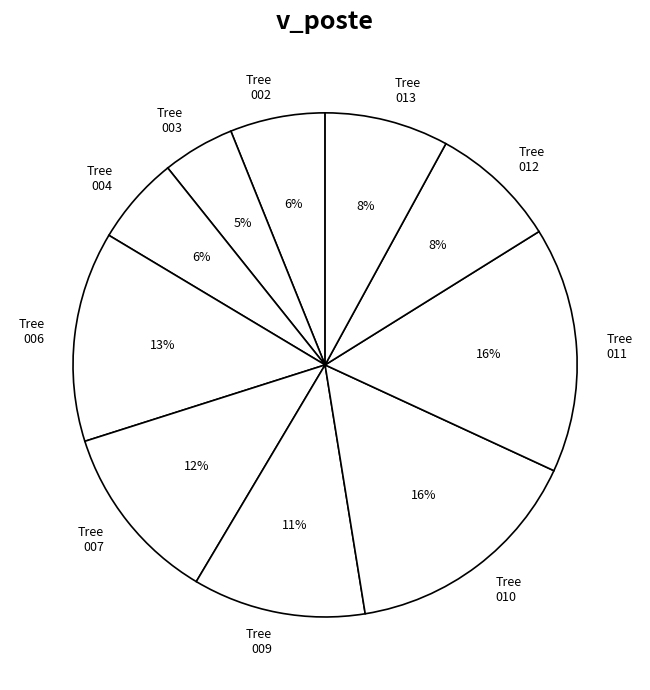

Is there a majority slice in this chart?

No